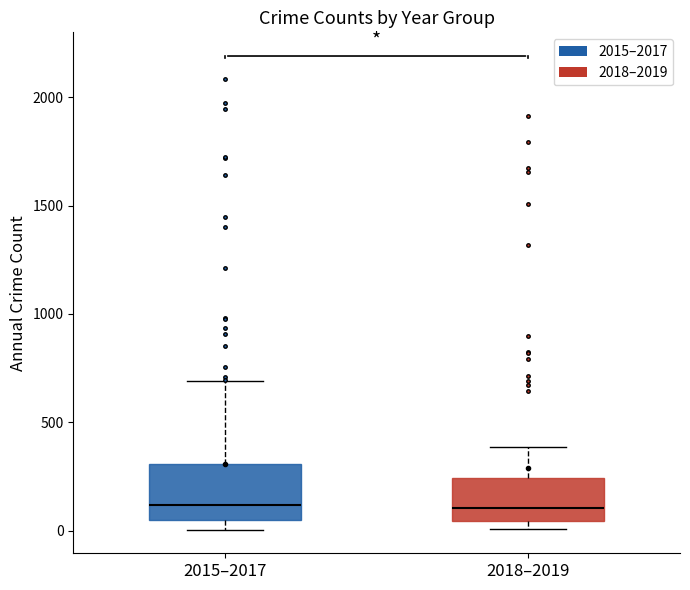

Reading left to right, transcribe this box plot: for each box, give where its median line is, the range the box spans, and where its two whiskers end, as read against the y-axis. The values are not printed on the chart, so give them approximately, as read against the axis.

2015–2017: median 100, box 50 to 300, whiskers 0 to 700
2018–2019: median 100, box 50 to 250, whiskers 0 to 400